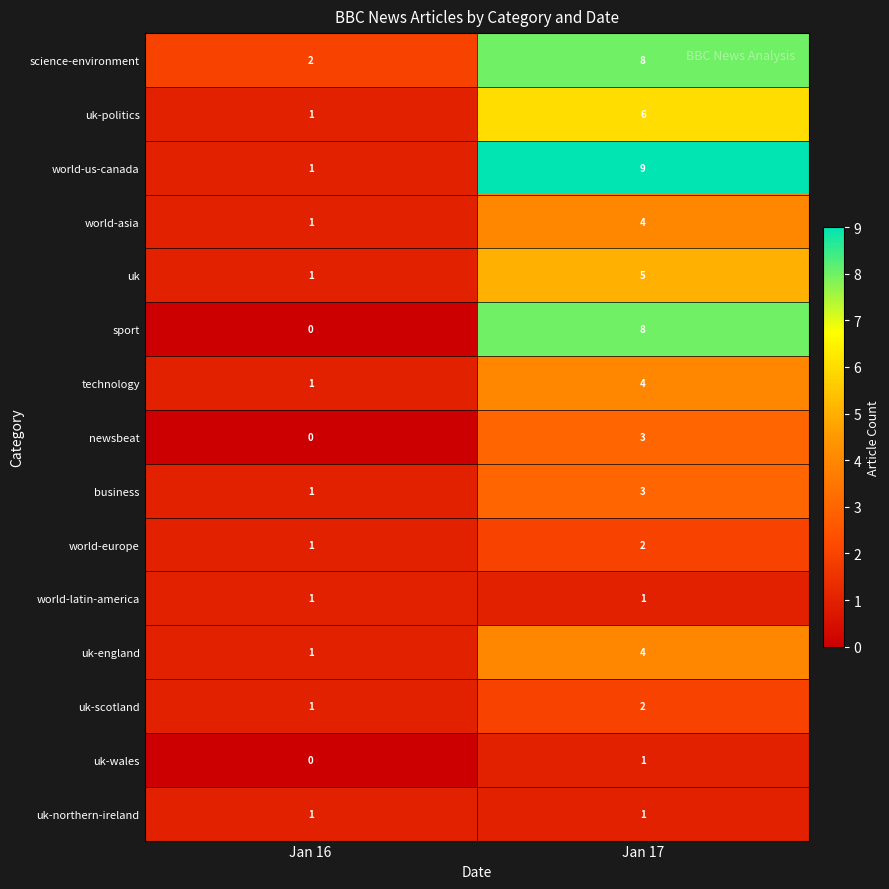

Rank the categories by uk-wales value from lowest to highest.

Jan 16, Jan 17